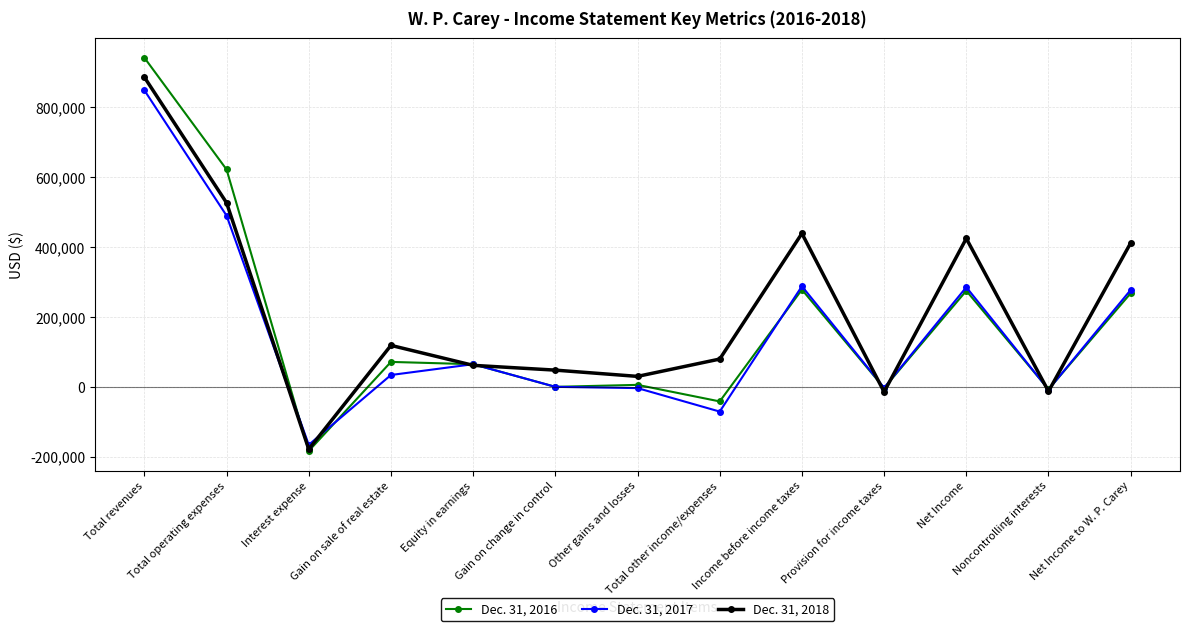

Where do Dec. 31, 2018 and Dec. 31, 2017 first cross each other?

Total operating expenses and Interest expense